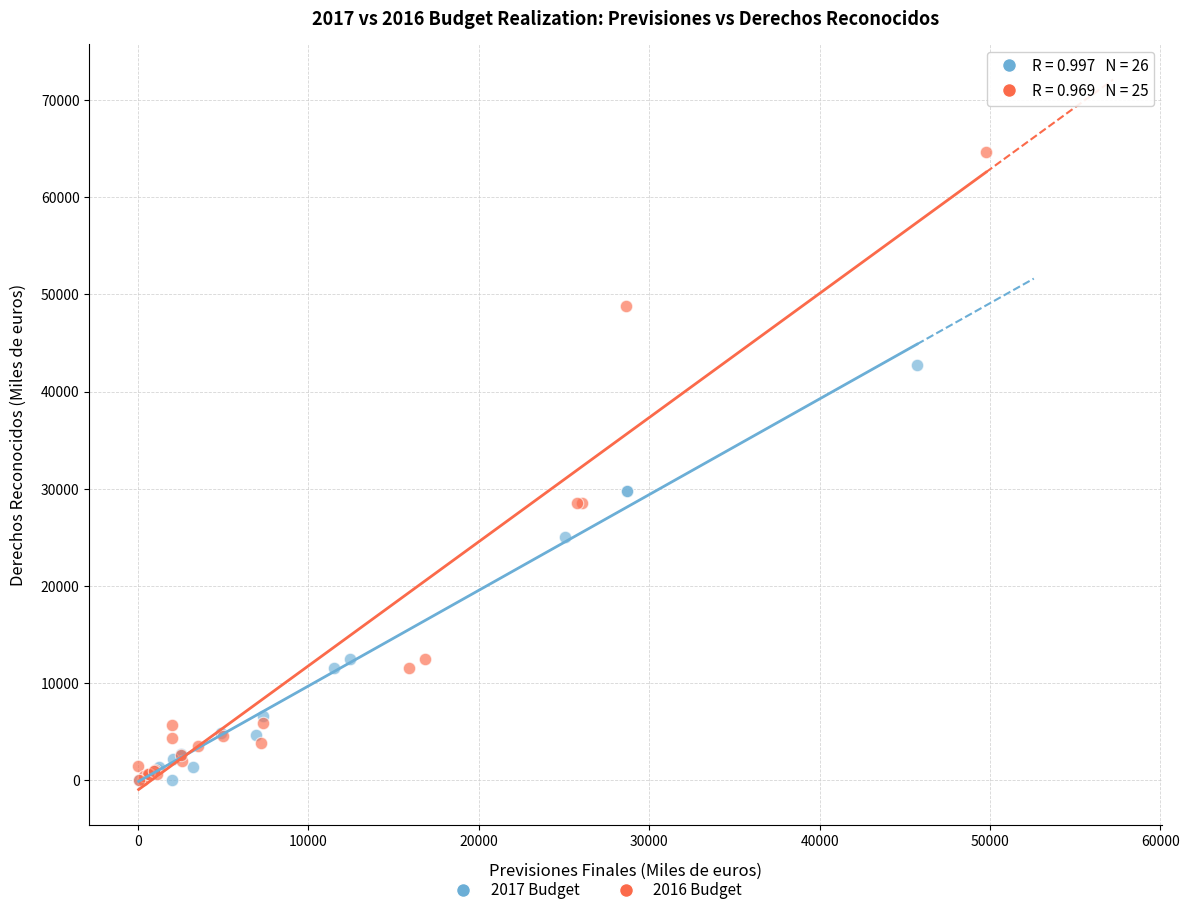

Which series contains the highest Y value?

2016 Budget